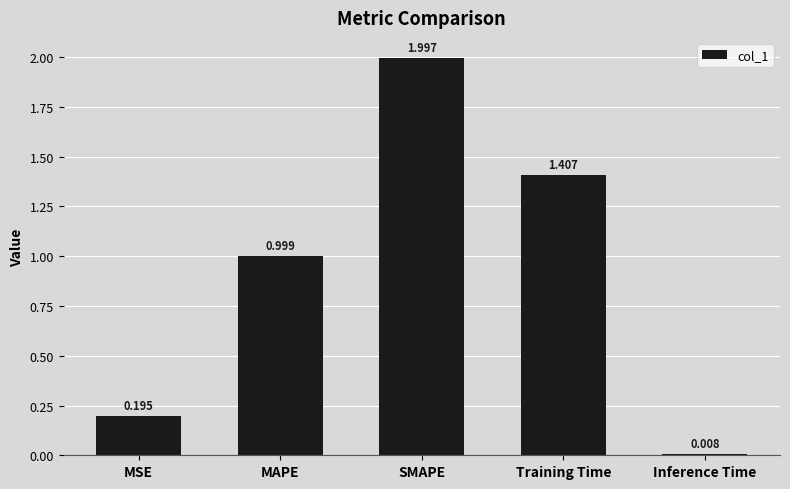

Is it true that the value at Training Time is 1.4?

True